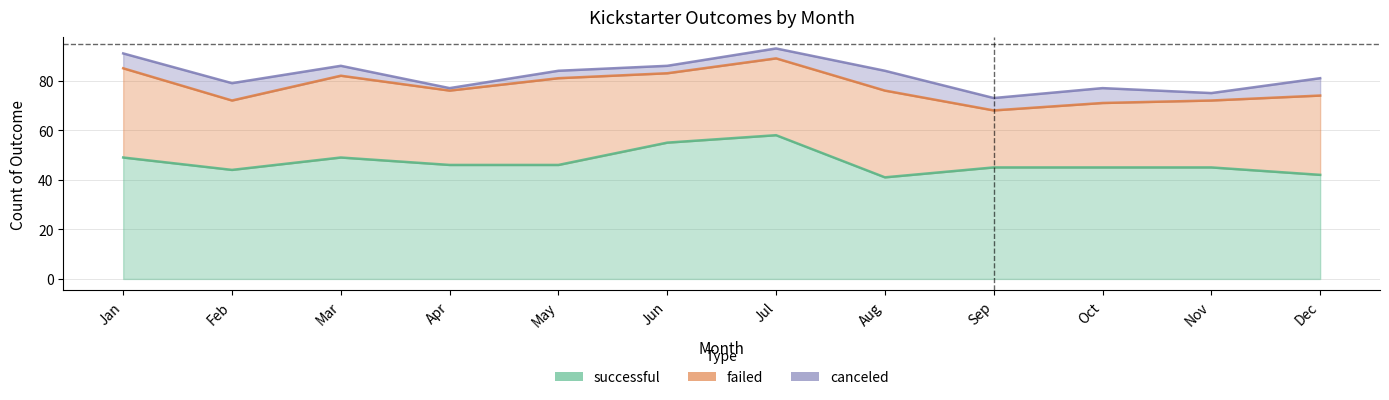

Where is failed nearest to the value 29?

Feb